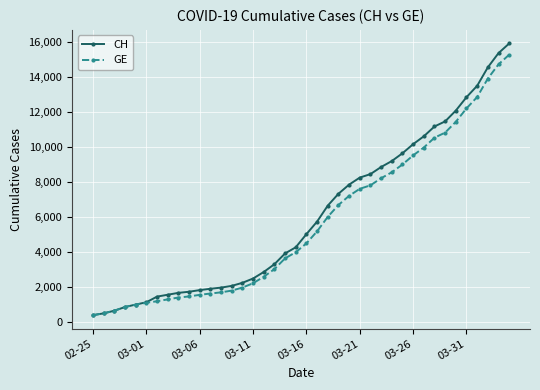

Which series has the largest total across all categories?

CH